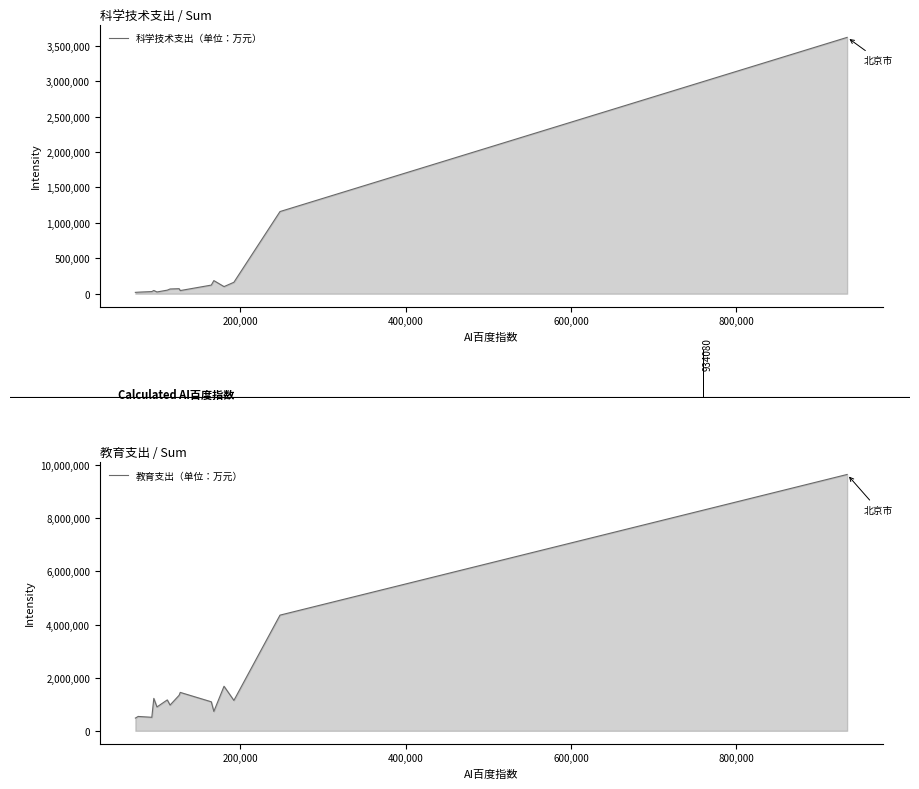

Is the value of 教育支出（单位：万元） at 200,000 greater than the value of 科学技术支出（单位：万元） at 10?

Yes